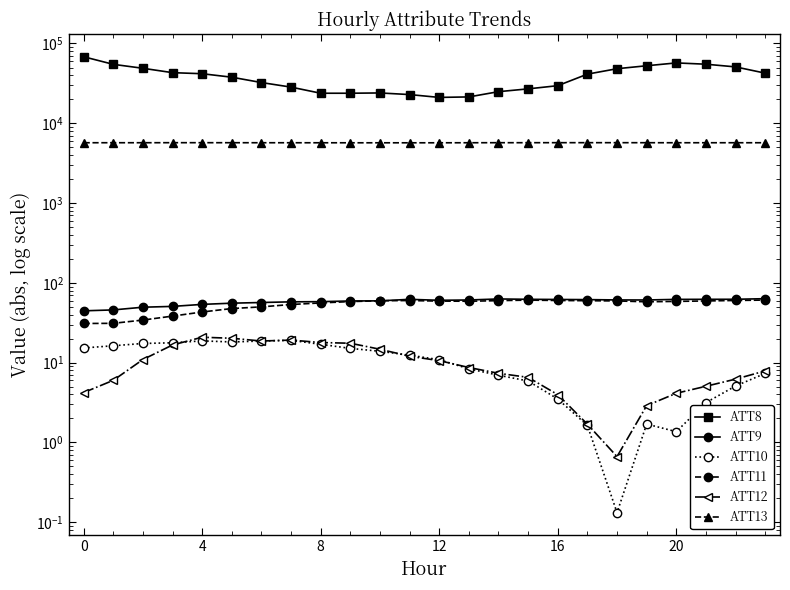

Does the chart have visible grid lines?

No